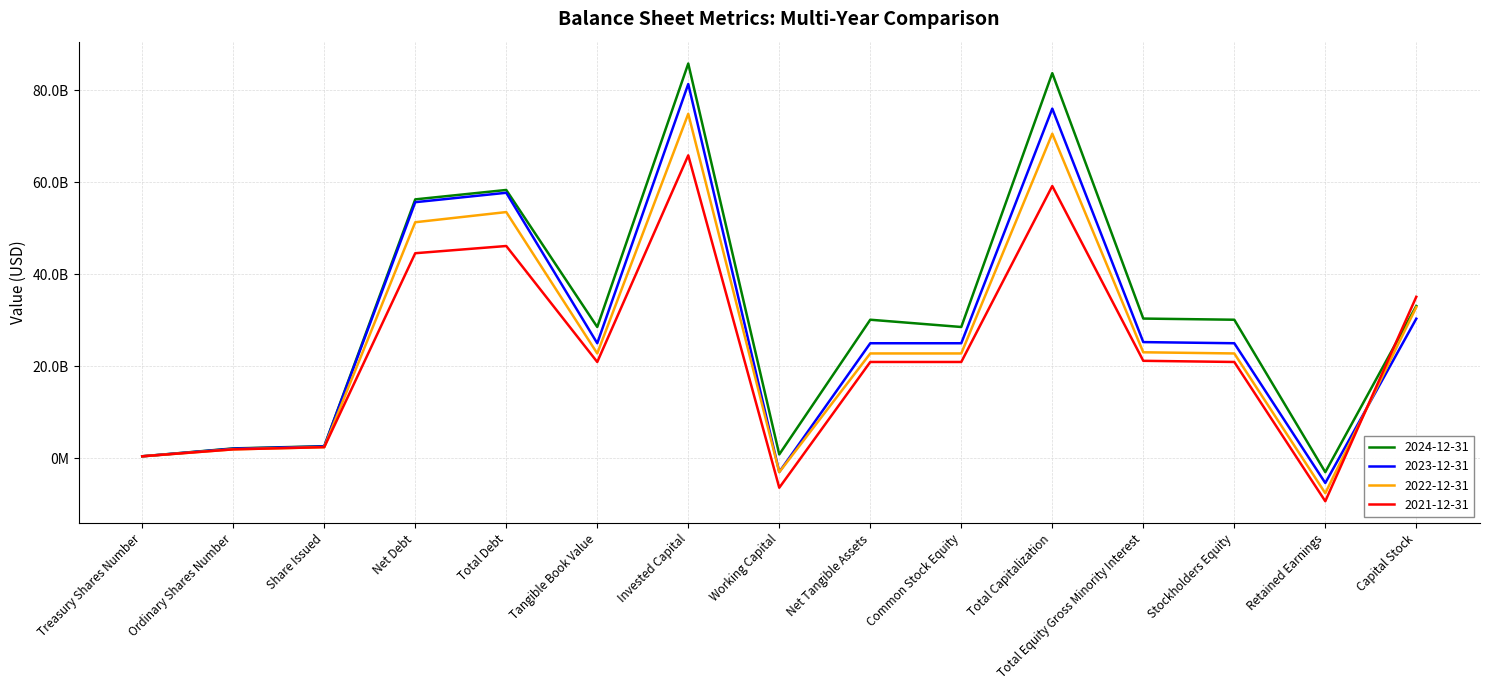

How many interior local valleys does the 2024-12-31 series have?

4